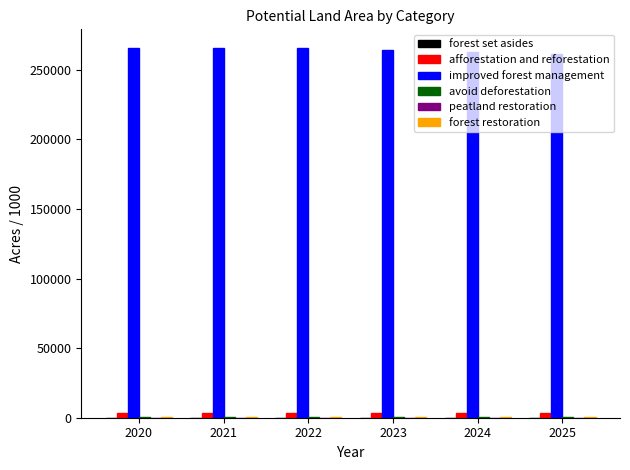

Are the bars grouped side by side (vs. stacked)?

Yes